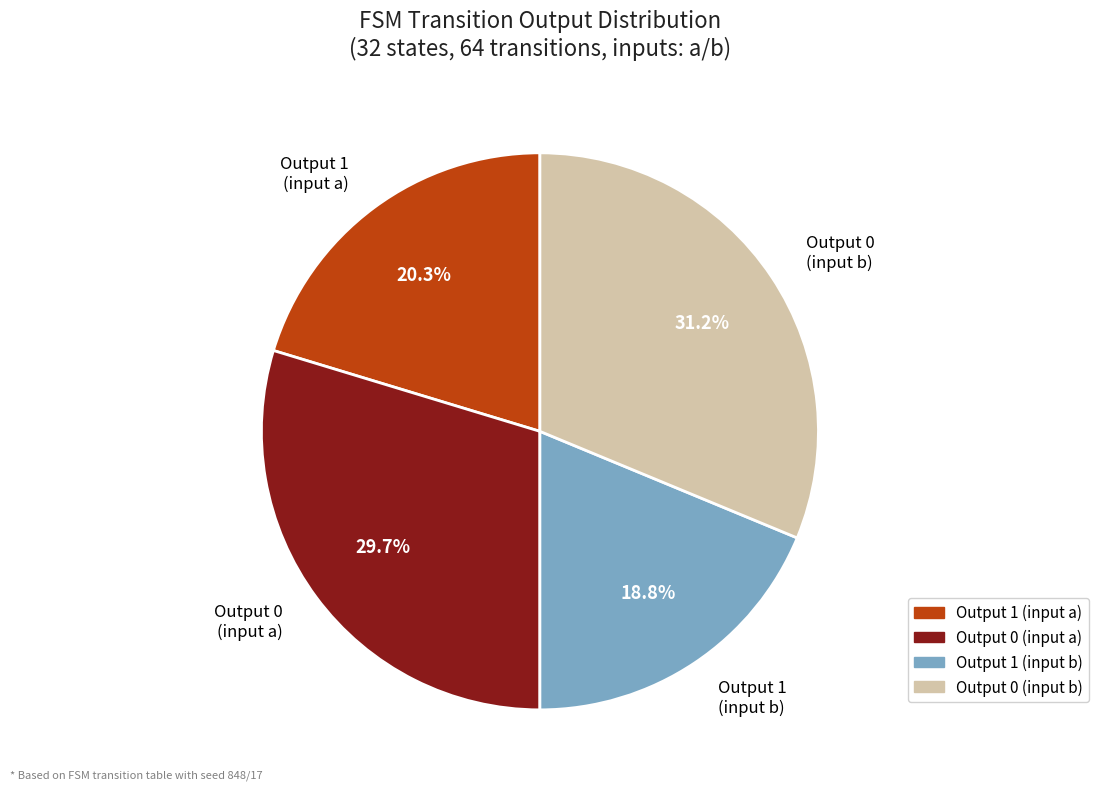

Which has a higher value, Output 0 (input a) or Output 0 (input b)?

Output 0 (input b)